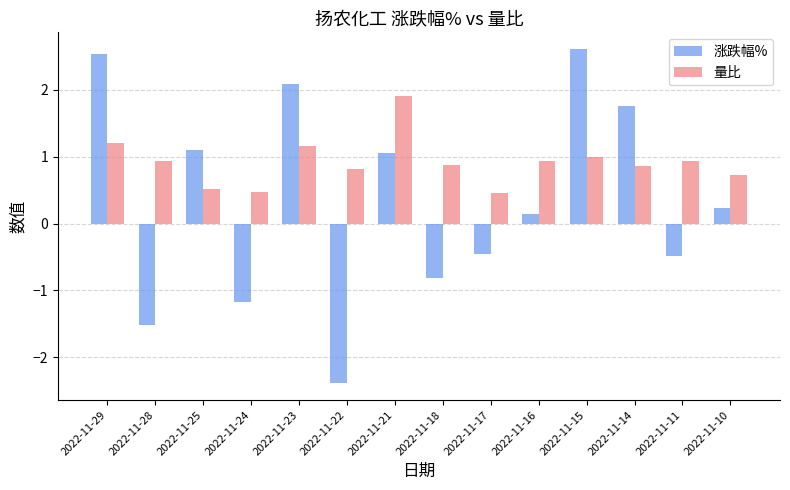

What is the value of the 量比 bar at the 11th from the left?

1.0